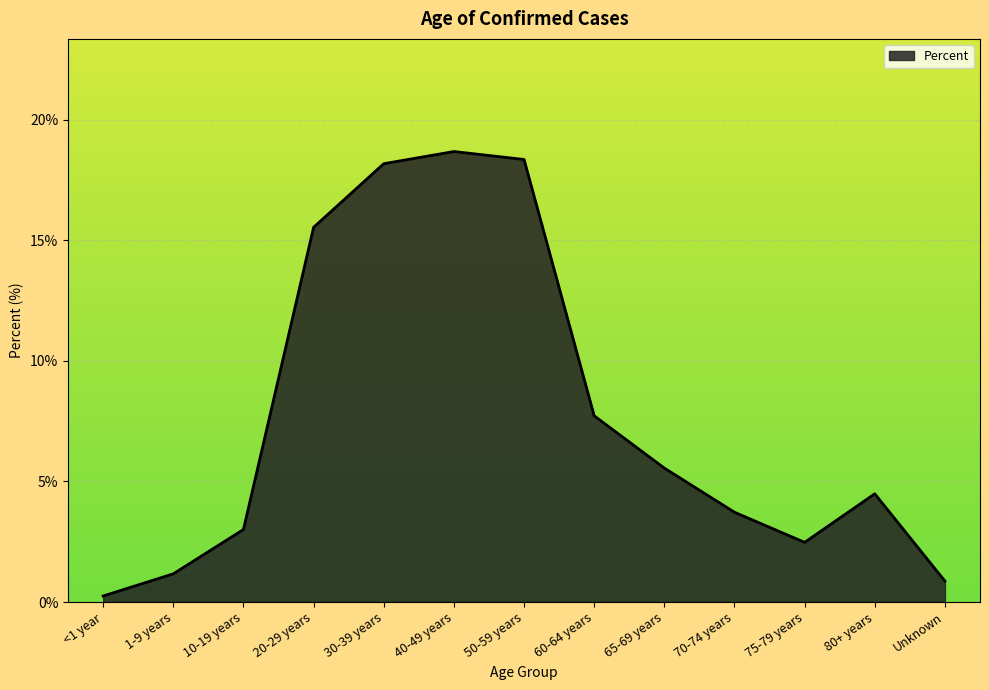

How many interior local valleys (lower than both neighbors) does the data have?

1